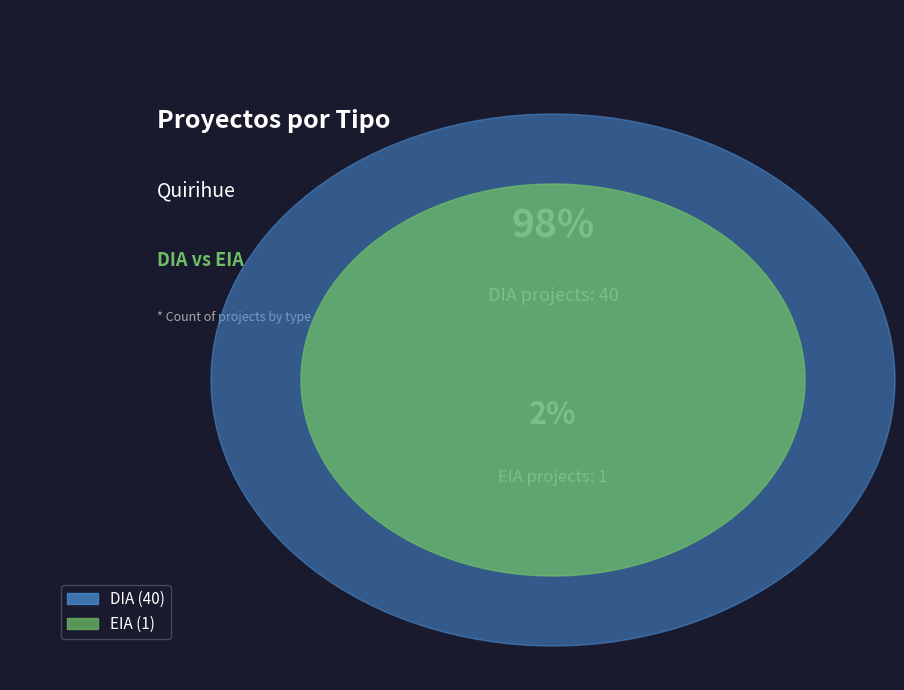

To the nearest percent, what is the combined percentage of DIA and EIA?

100%